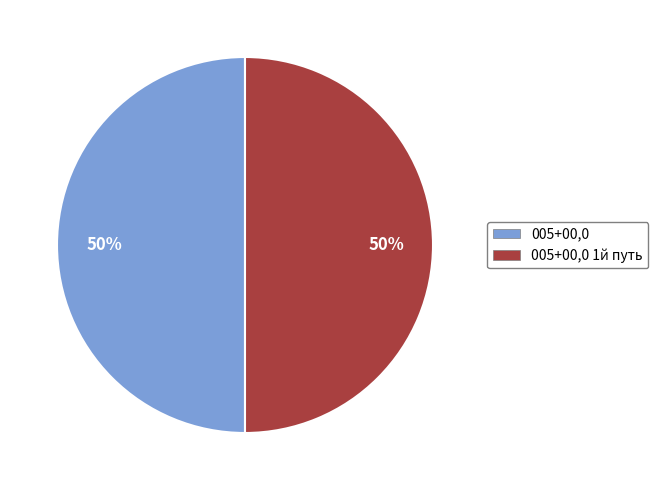

Do 005+00,0 and 005+00,0 1й путь together represent more than half of the pie?

Yes